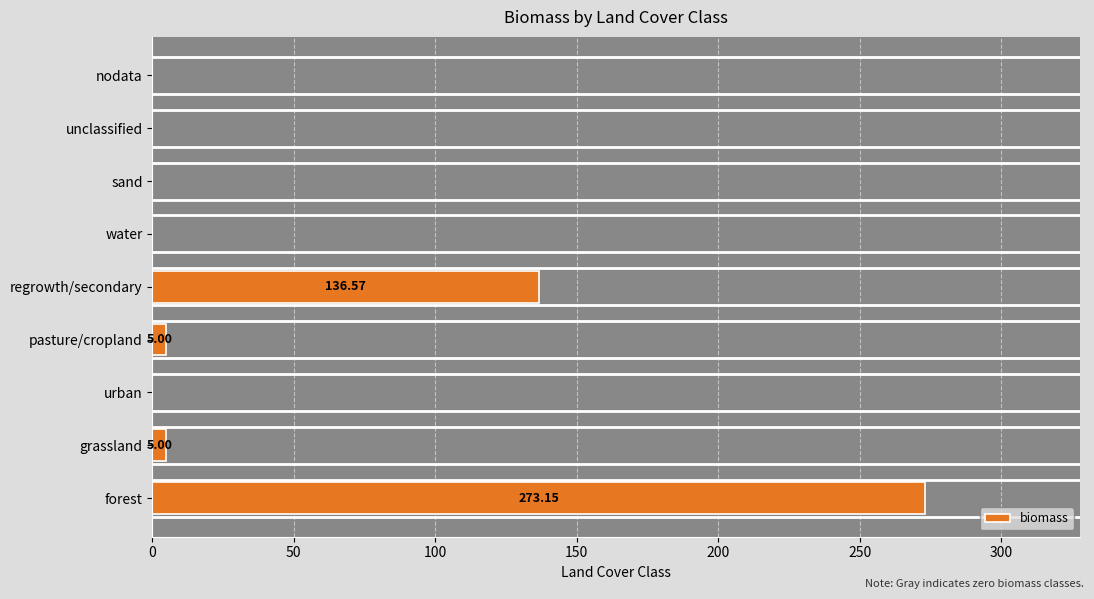

Approximately how many times larger is the value at regrowth/secondary compared to forest?

0.5